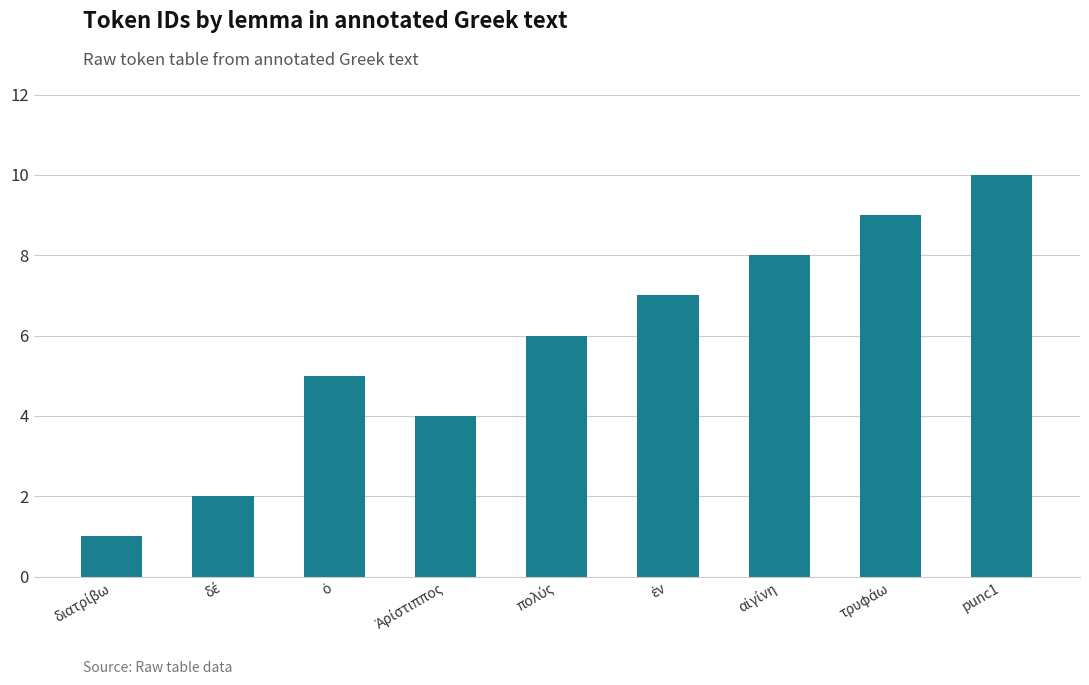

Which has a higher value, Ἀρίστιππος or αἰγίνη?

αἰγίνη